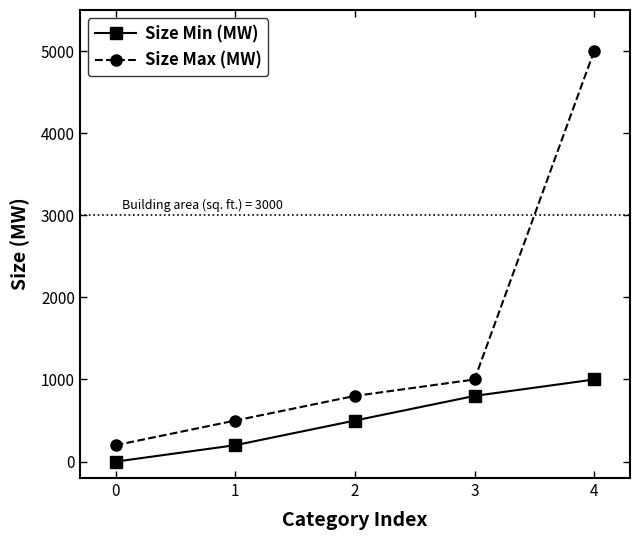

True or false: Size Max (MW) has more than 2 points higher than both neighbors.

False